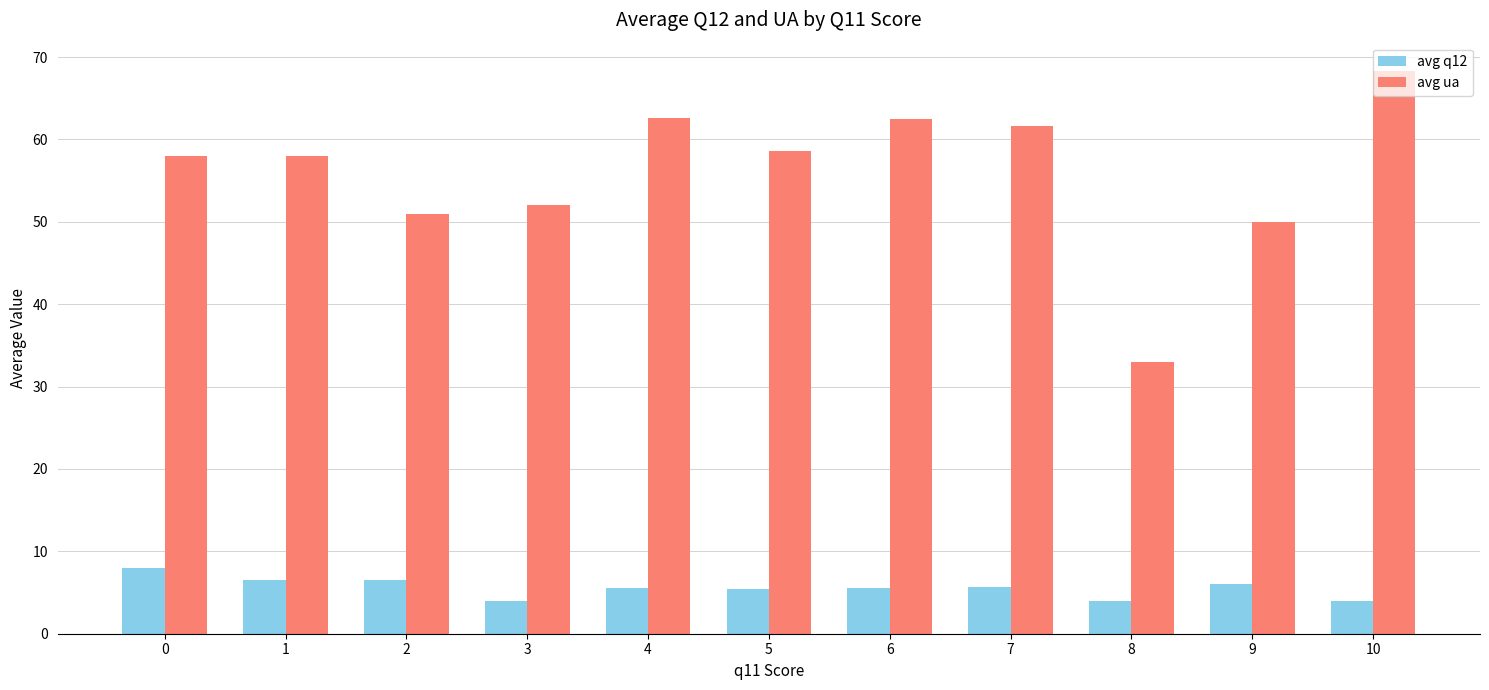

What is the approximate value of avg q12 at 3?

4.0